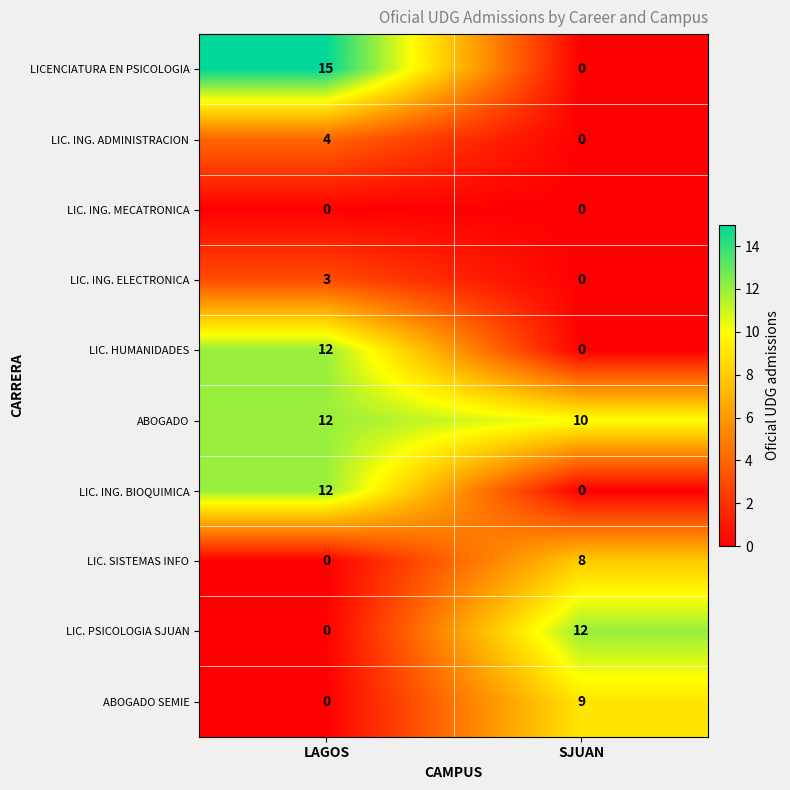

The LICENCIATURA EN PSICOLOGIA series shows 3 at LAGOS. True or false?

False